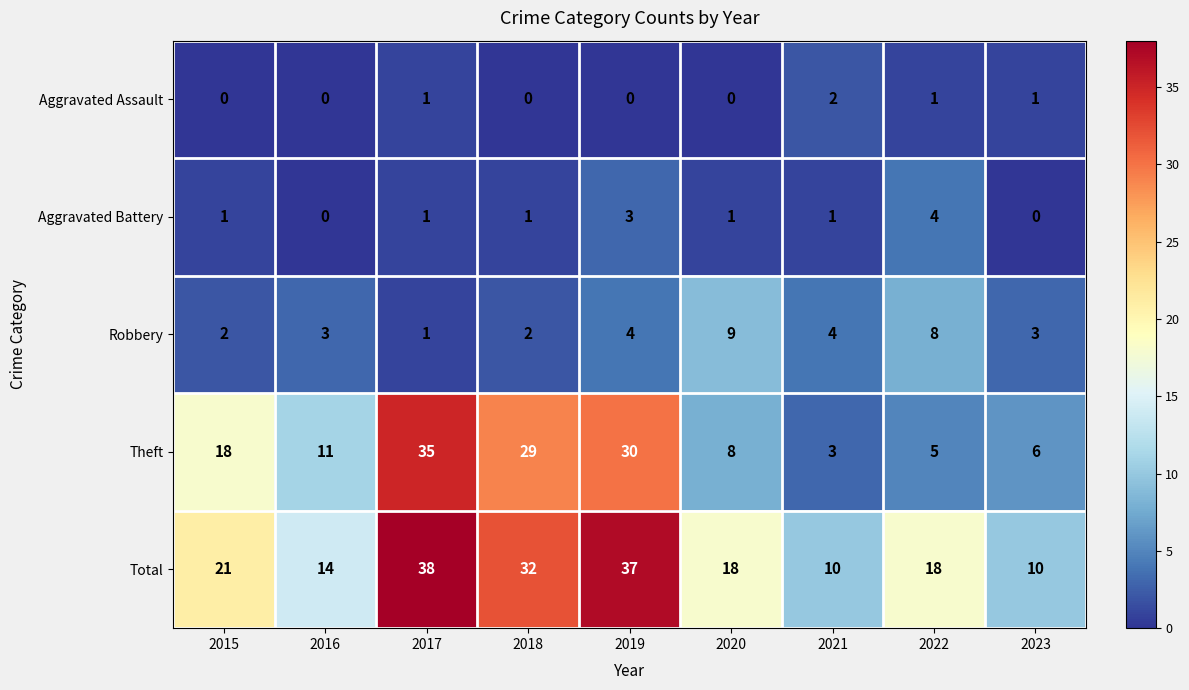

What is the sum of all Aggravated Assault values?

5